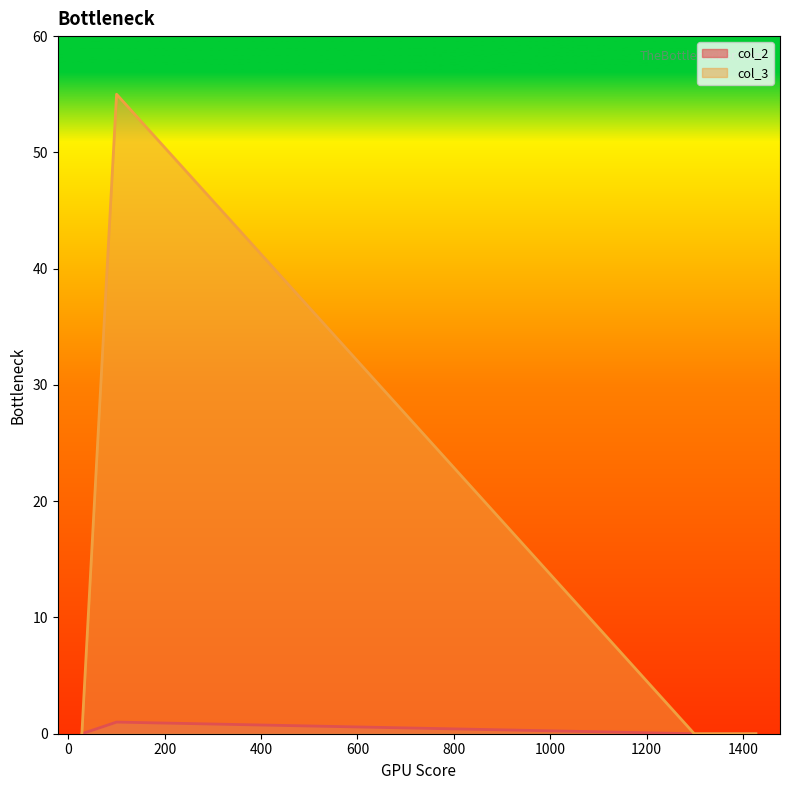

Which series has the largest total across all categories?

col_3